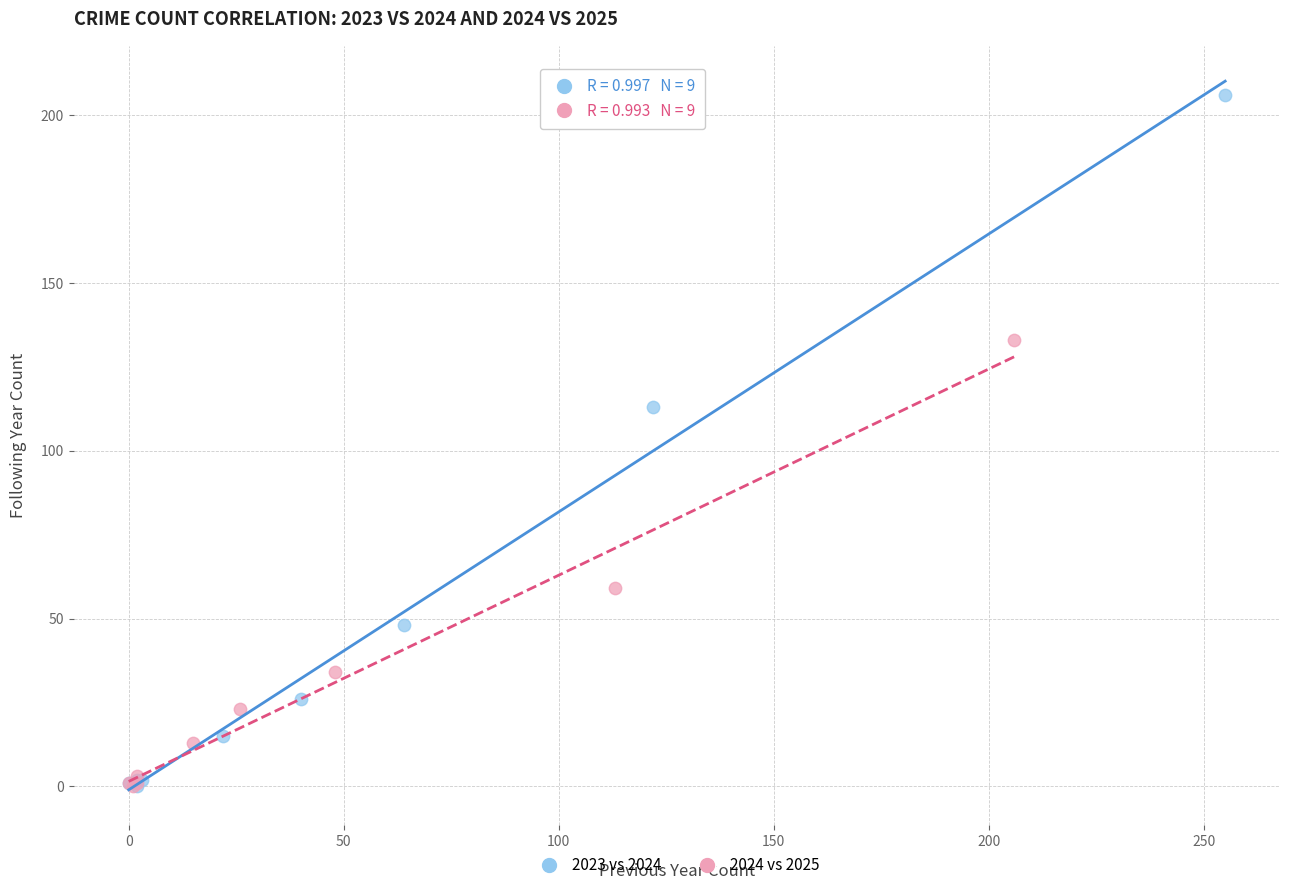

Which series has the widest spread of Y values?

2023 vs 2024